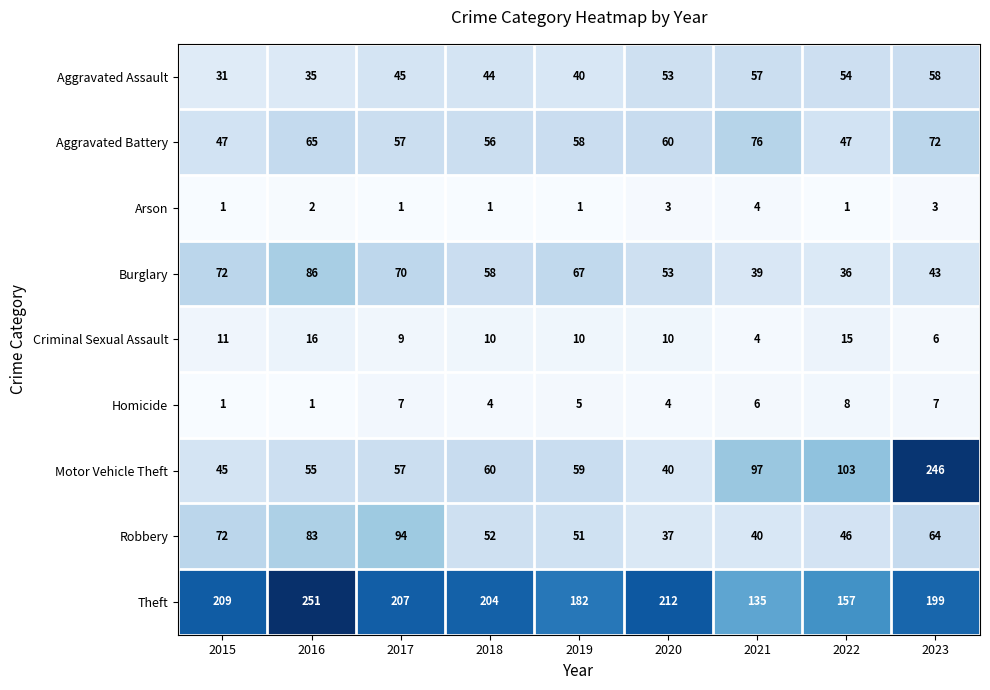

Where is Aggravated Battery nearest to the value 61?

2020